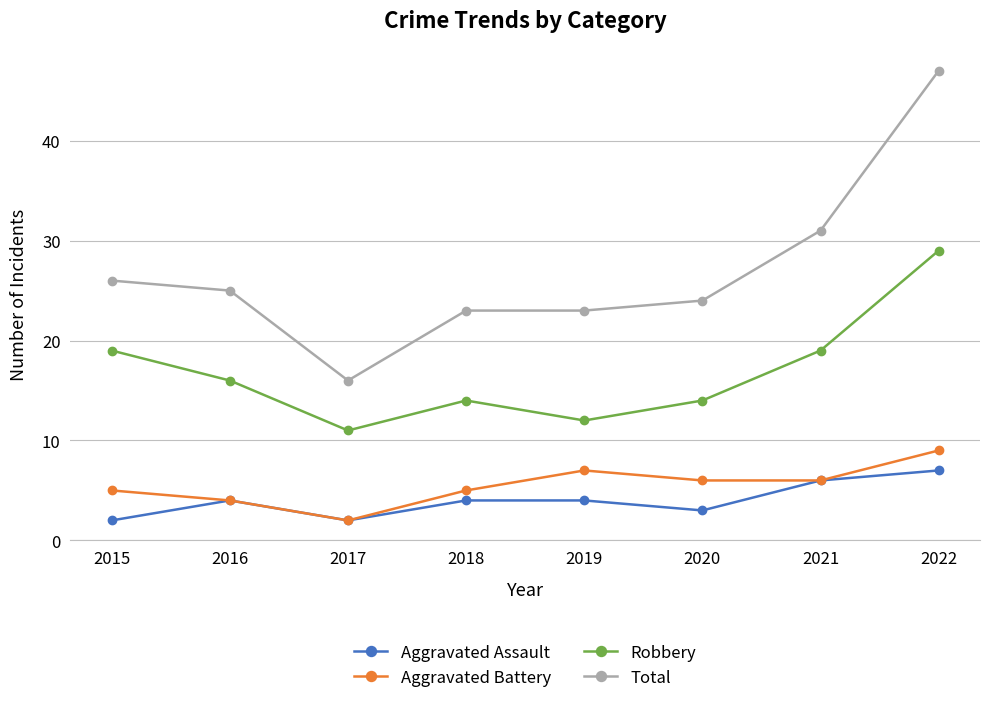

Reading left to right, what are all the values shown in this chart?

Aggravated Assault: 2	4	2	4	4	3	6	7
Aggravated Battery: 5	4	2	5	7	6	6	9
Robbery: 19	16	11	14	12	14	19	29
Total: 26	25	16	23	23	24	31	47